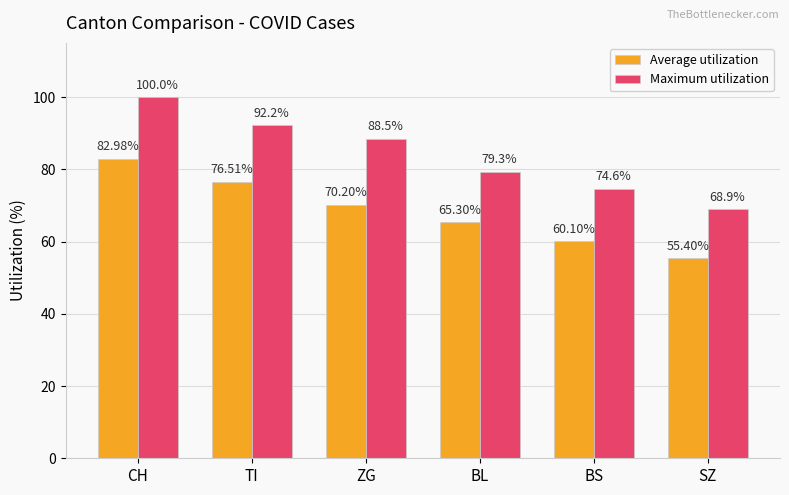

What is the average value of the Maximum utilization series?

83.9